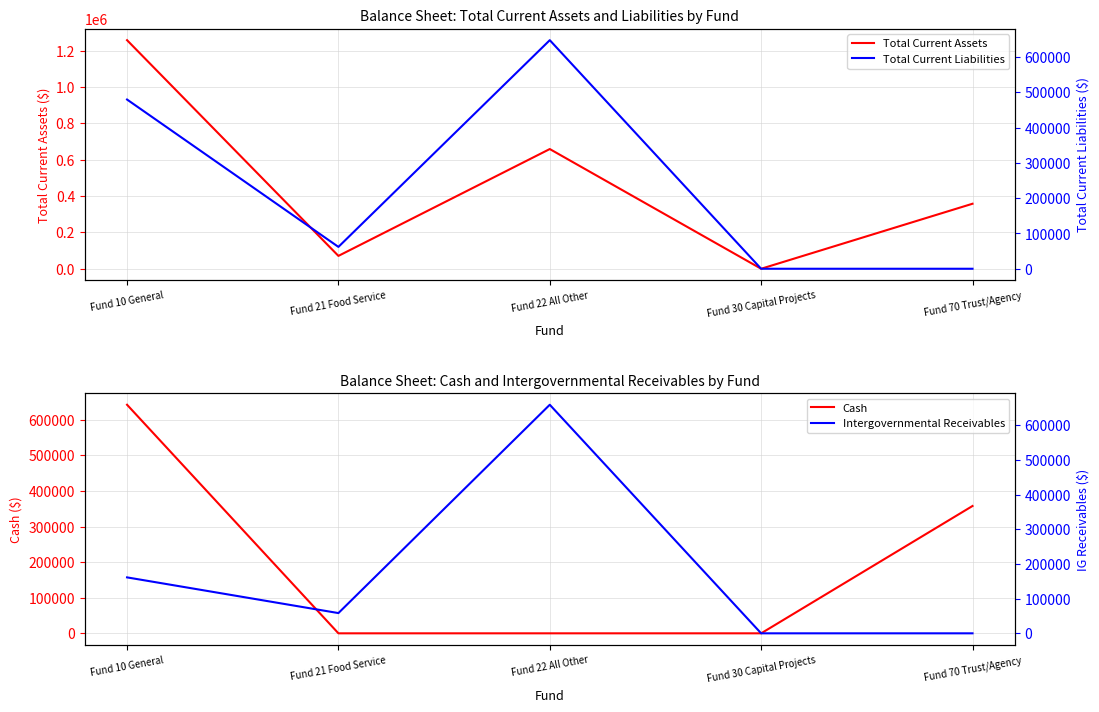

Which label corresponds to the largest value in the chart?

Fund 10 General